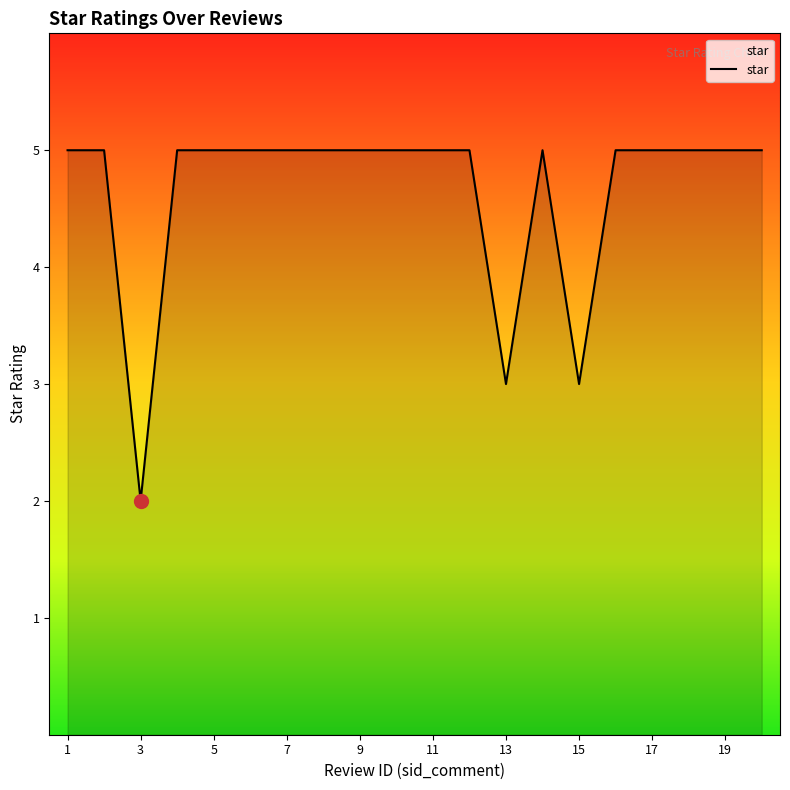

Reading left to right, list all the values displayed in this chart.

5	5	2	5	5	5	5	5	5	5	5	5	3	5	3	5	5	5	5	5